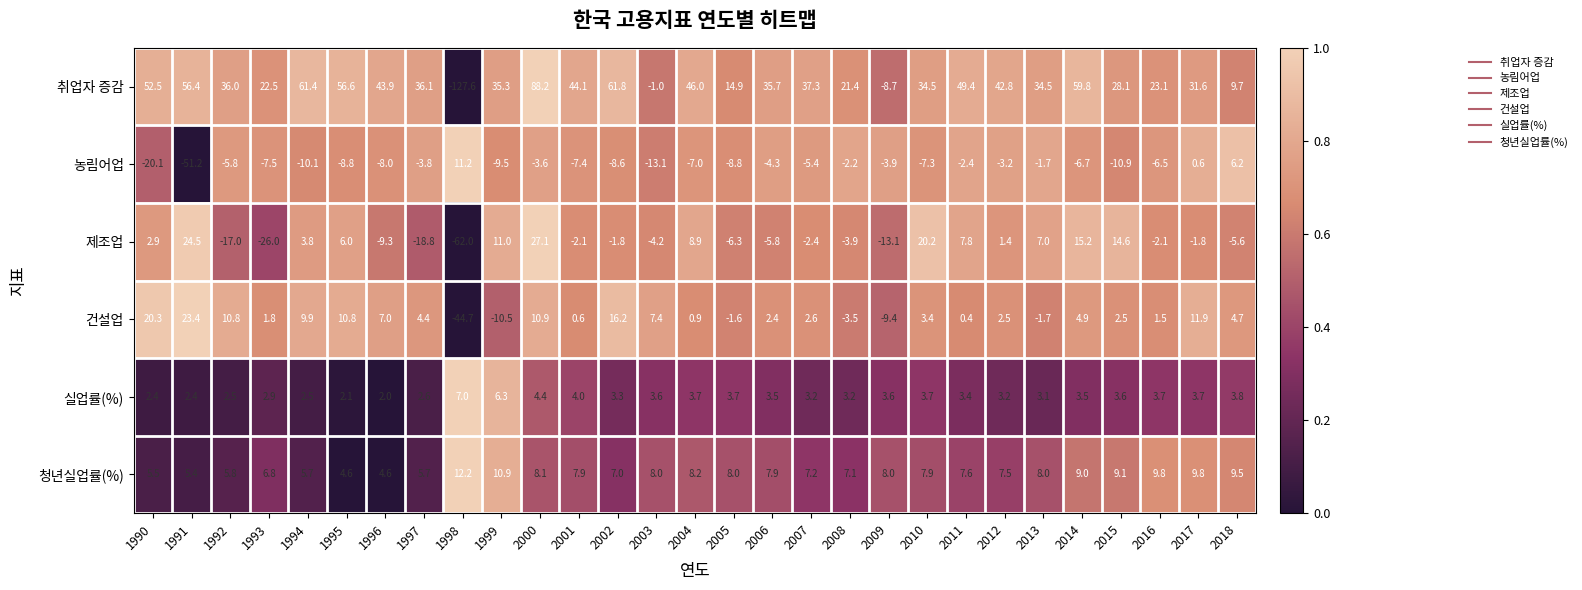

What is the difference between the highest and lowest values at 2002?

70.4